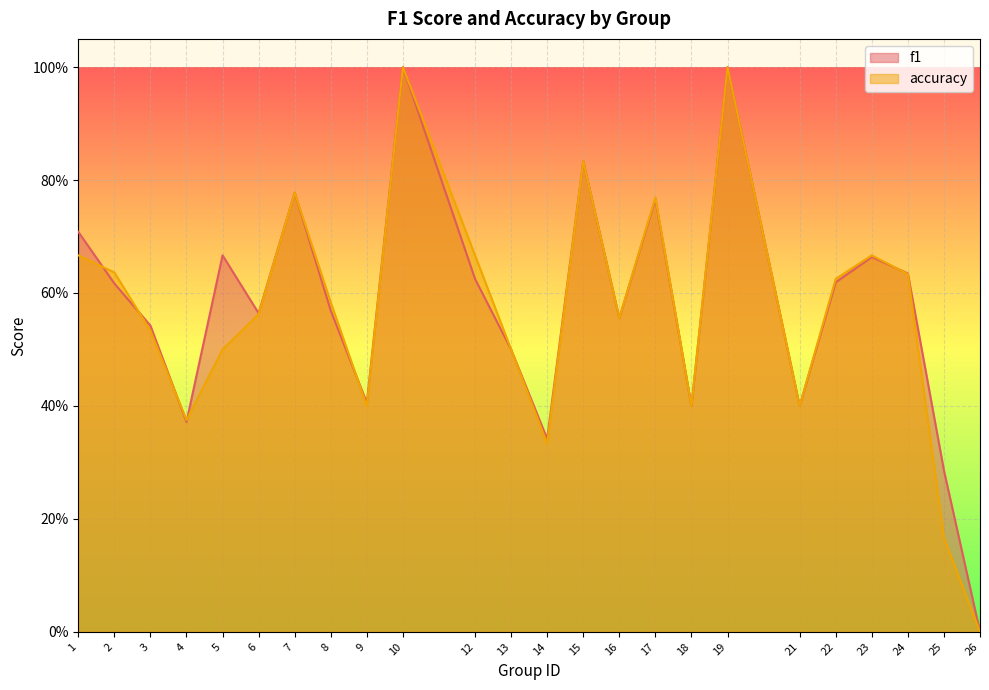

Is the value of f1 at 16 greater than the value of accuracy at 21?

Yes